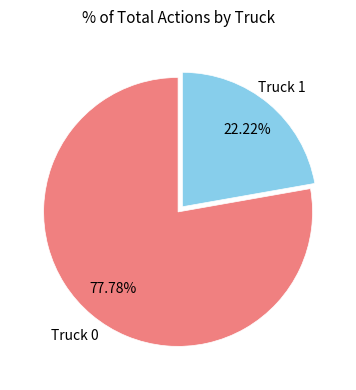

What is the ratio of the value at Truck 0 to the value at Truck 1?

3.5